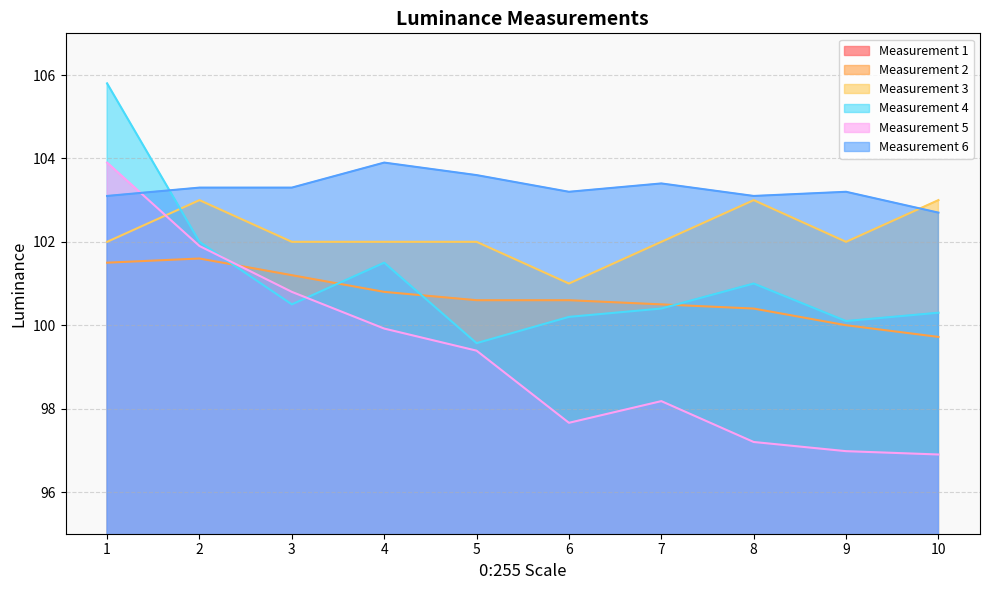

At how many categories does at least one series exceed 3?

10